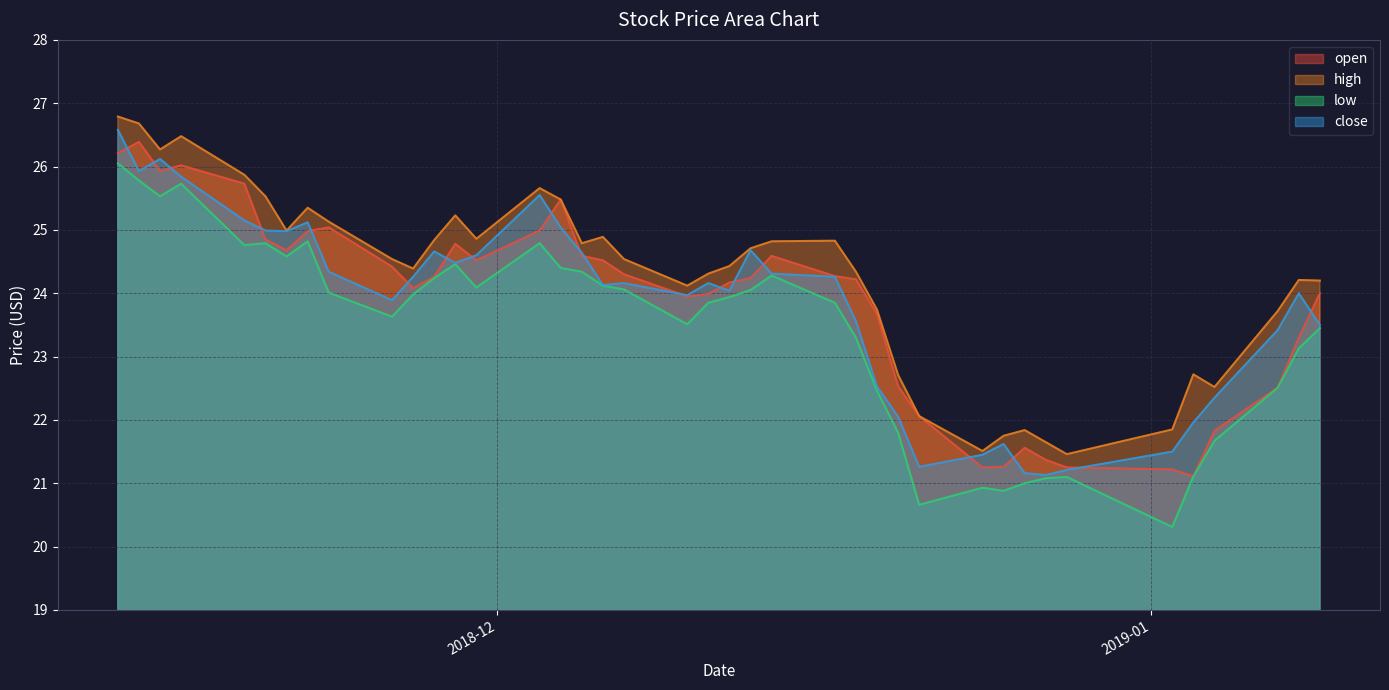

Reading left to right, extract all data points from this chart.

open: 26.2	26.4	25.9	26.0	25.7	24.9	24.7	25.0	25.0	24.4	24.1	24.3	24.8	24.5	25.0	25.5	24.6	24.5	24.3	23.9	24.0	24.2	24.2	24.6	24.3	24.2	23.7	22.5	22.1	21.2	21.3	21.6	21.4	21.2	21.2	21.1	21.8	22.5	23.3	24.0
high: 26.8	26.7	26.3	26.5	25.9	25.5	25.0	25.4	25.1	24.5	24.4	24.8	25.2	24.9	25.7	25.5	24.8	24.9	24.5	24.1	24.3	24.4	24.7	24.8	24.8	24.3	23.7	22.7	22.1	21.5	21.8	21.8	21.6	21.5	21.9	22.7	22.5	23.7	24.2	24.2
low: 26.1	25.8	25.5	25.7	24.8	24.8	24.6	24.8	24.0	23.6	24.0	24.2	24.5	24.1	24.8	24.4	24.3	24.1	24.1	23.5	23.9	23.9	24.1	24.3	23.9	23.3	22.5	21.8	20.7	20.9	20.9	21.0	21.1	21.1	20.3	21.1	21.7	22.5	23.1	23.4
close: 26.6	25.9	26.1	25.8	25.1	25.0	25.0	25.1	24.3	23.9	24.3	24.7	24.5	24.6	25.6	25.0	24.6	24.1	24.2	24.0	24.2	24.0	24.7	24.3	24.3	23.6	22.5	22.1	21.3	21.4	21.6	21.2	21.1	21.2	21.5	22.0	22.4	23.4	24.0	23.5